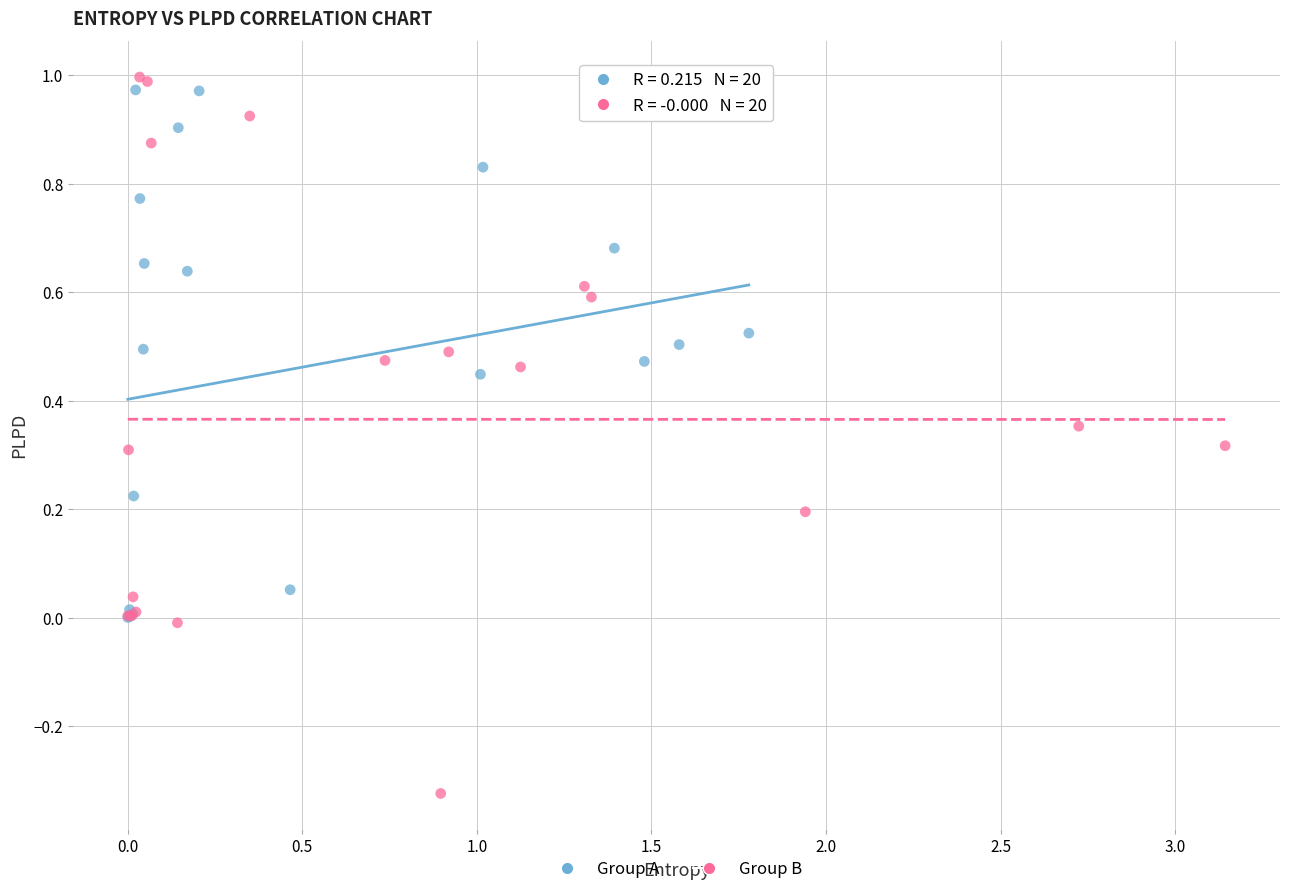

Which series has the largest Y range (max minus min)?

Group B